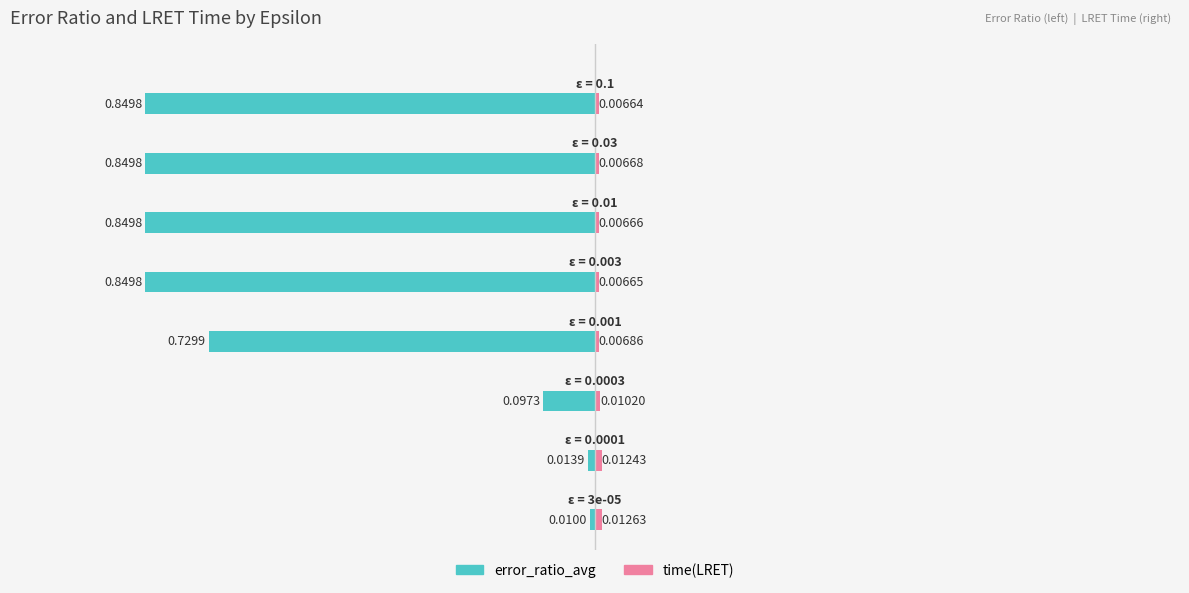

The value of error_ratio_avg at 3 is -0.2. True or false?

False